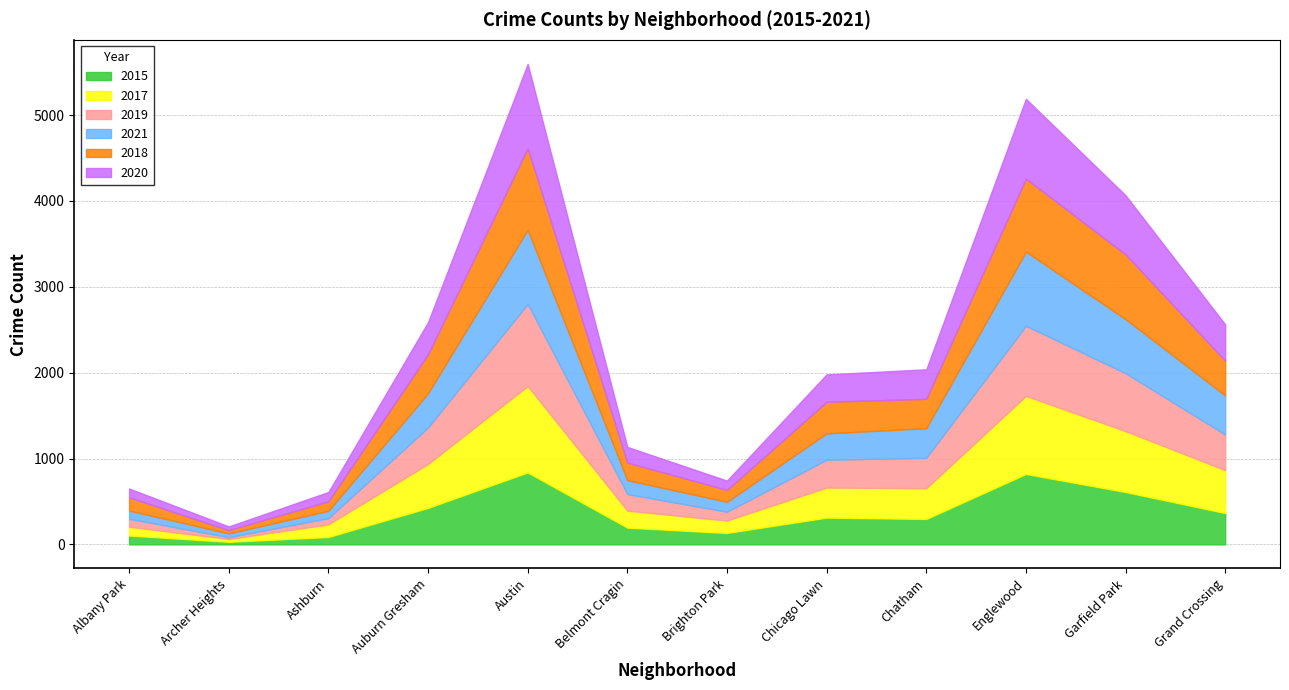

The 2015 series shows 462 at Chatham. True or false?

False